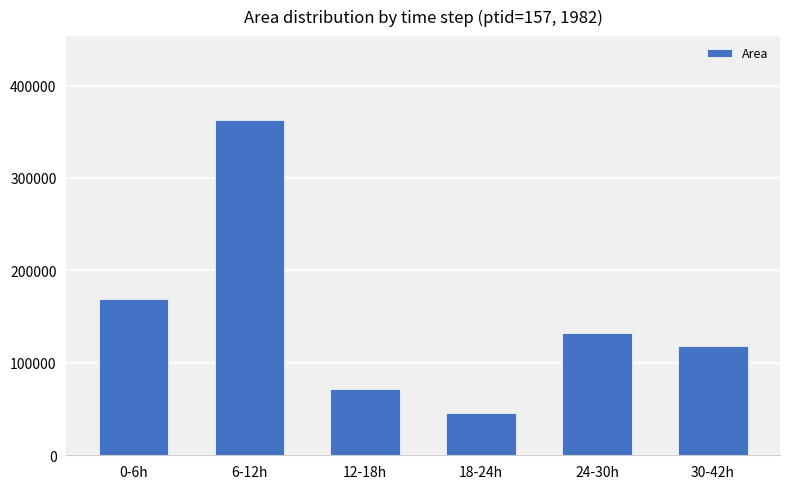

Rank the categories by value from lowest to highest.

18-24h, 12-18h, 30-42h, 24-30h, 0-6h, 6-12h